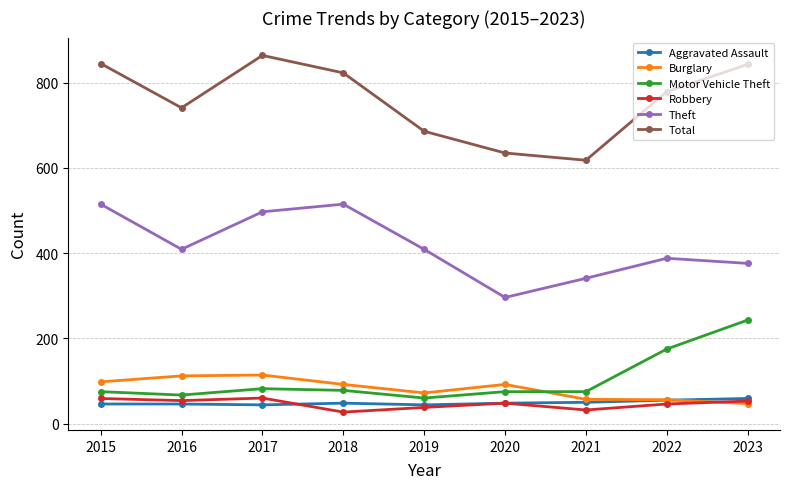

What are all the series names shown in the legend?

Aggravated Assault, Burglary, Motor Vehicle Theft, Robbery, Theft, Total